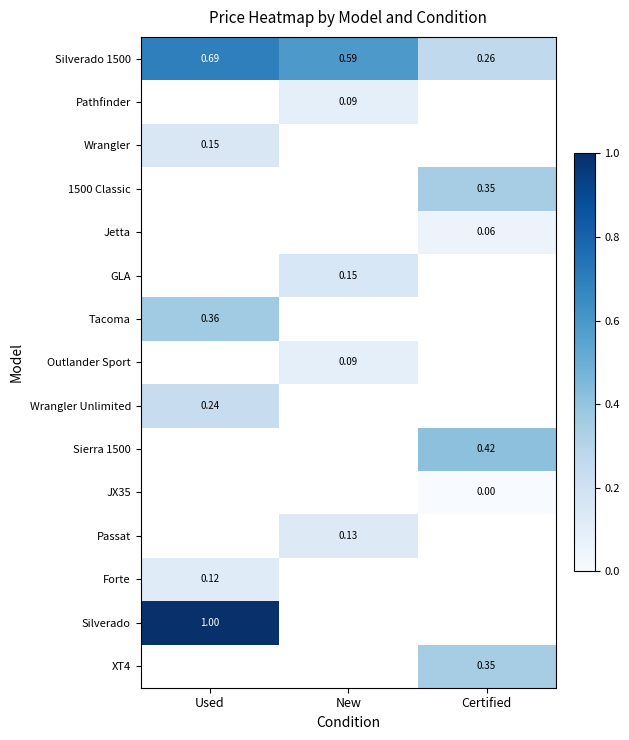

At which label does Silverado 1500 reach its peak?

Used